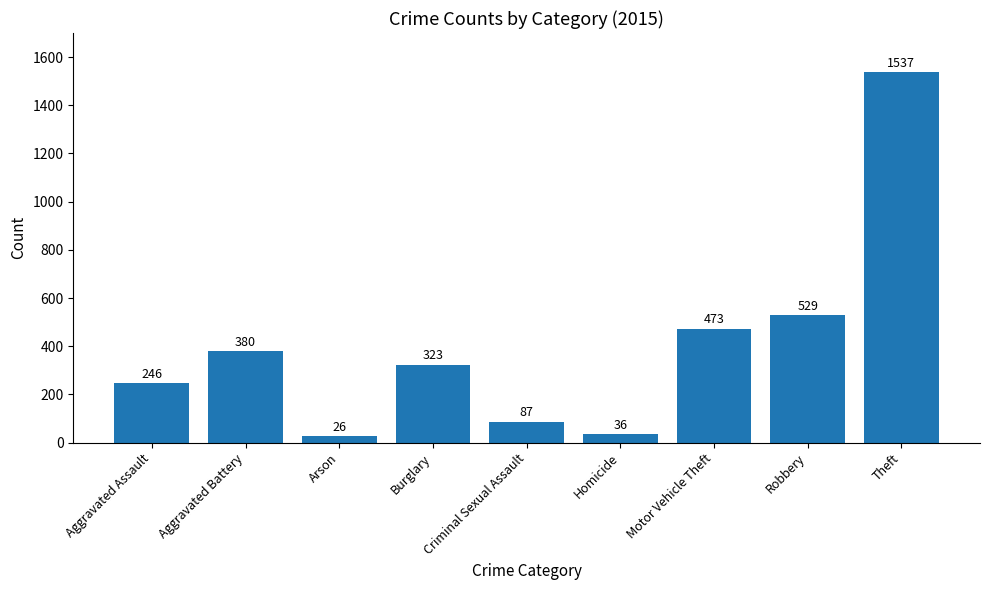

Reading left to right, what are all the values shown in this chart?

Aggravated Assault=246	Aggravated Battery=380	Arson=26	Burglary=323	Criminal Sexual Assault=87	Homicide=36	Motor Vehicle Theft=473	Robbery=529	Theft=1537